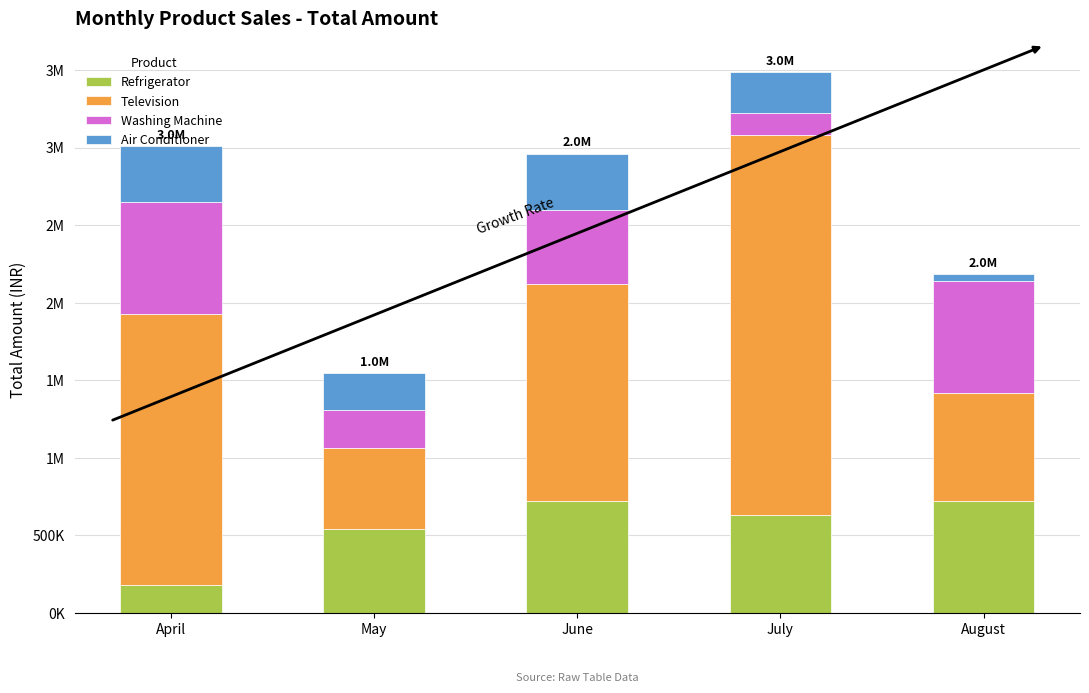

What are all the series names shown in the legend?

Refrigerator, Television, Washing Machine, Air Conditioner